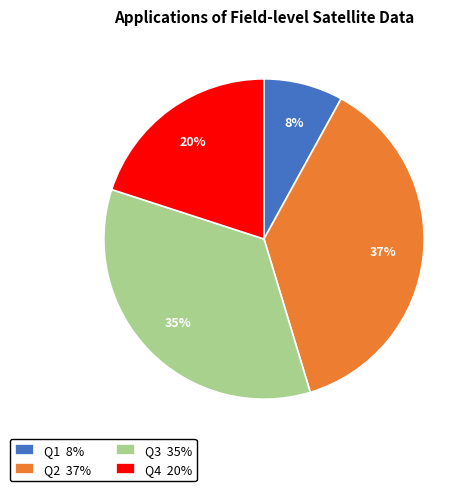

Is the sum of Q4 and Q3 greater than half?

Yes